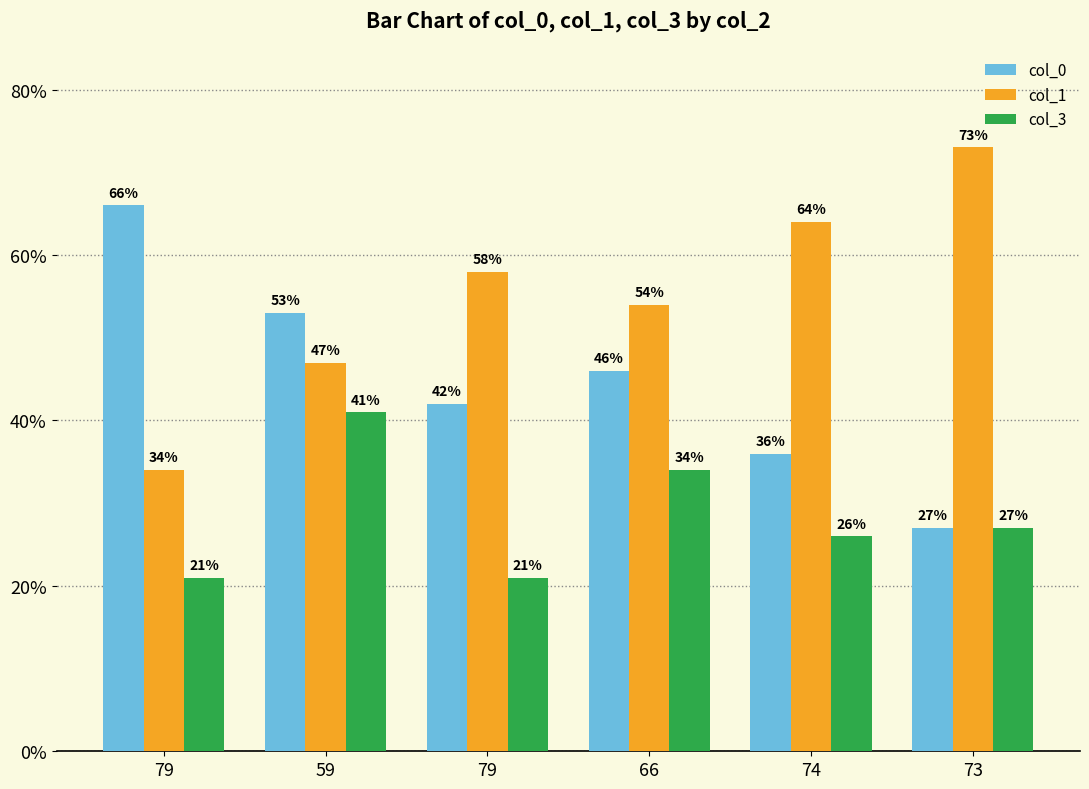

What are all the series names shown in the legend?

col_0, col_1, col_3